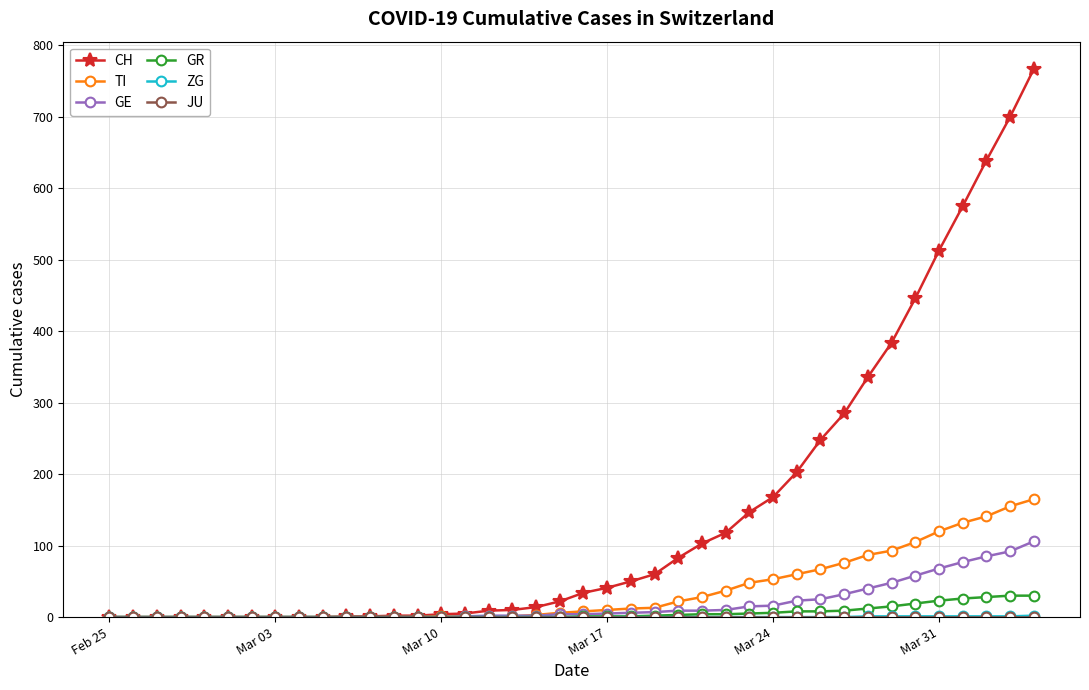

Which series has the largest total across all categories?

CH